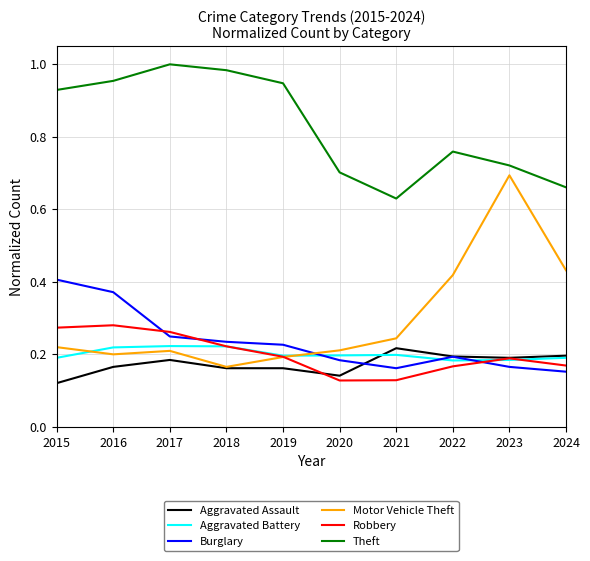

True or false: Aggravated Battery and Theft cross at least once.

False